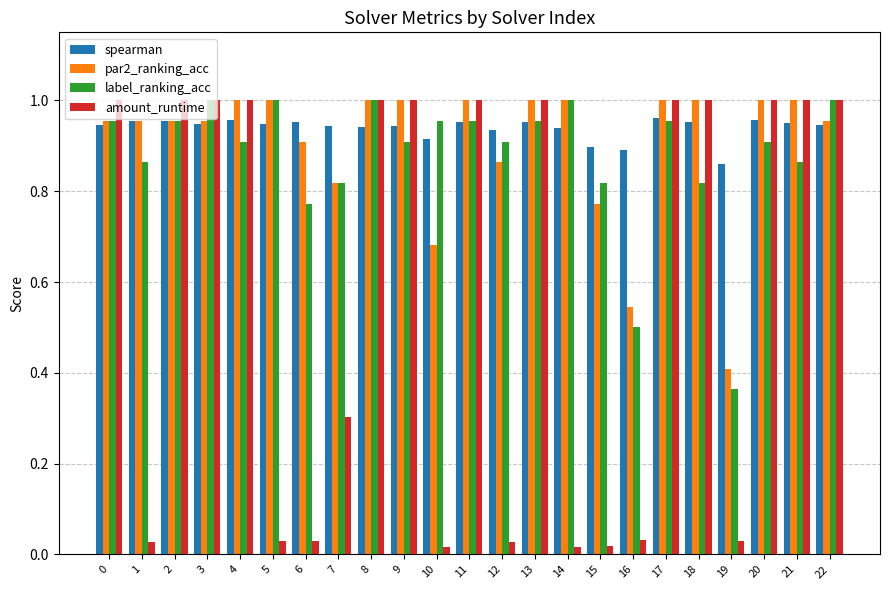

Which category has the lowest value in the spearman series?

19